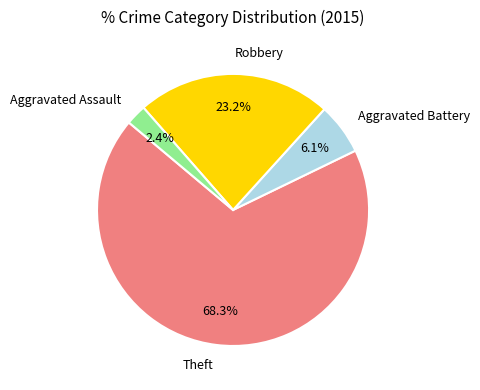

How many slices are in this pie chart?

4